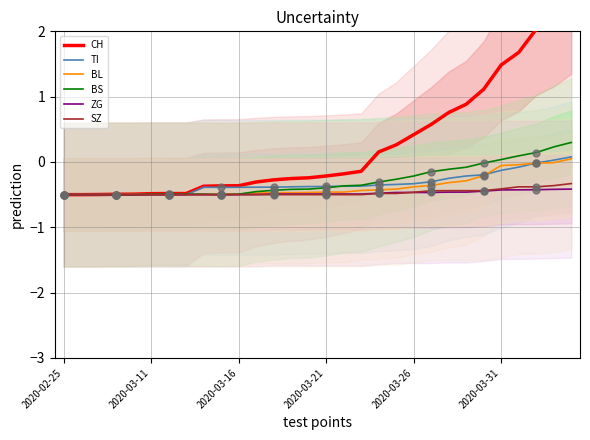

The value of TI at 2020-03-11 is -0.7. True or false?

False